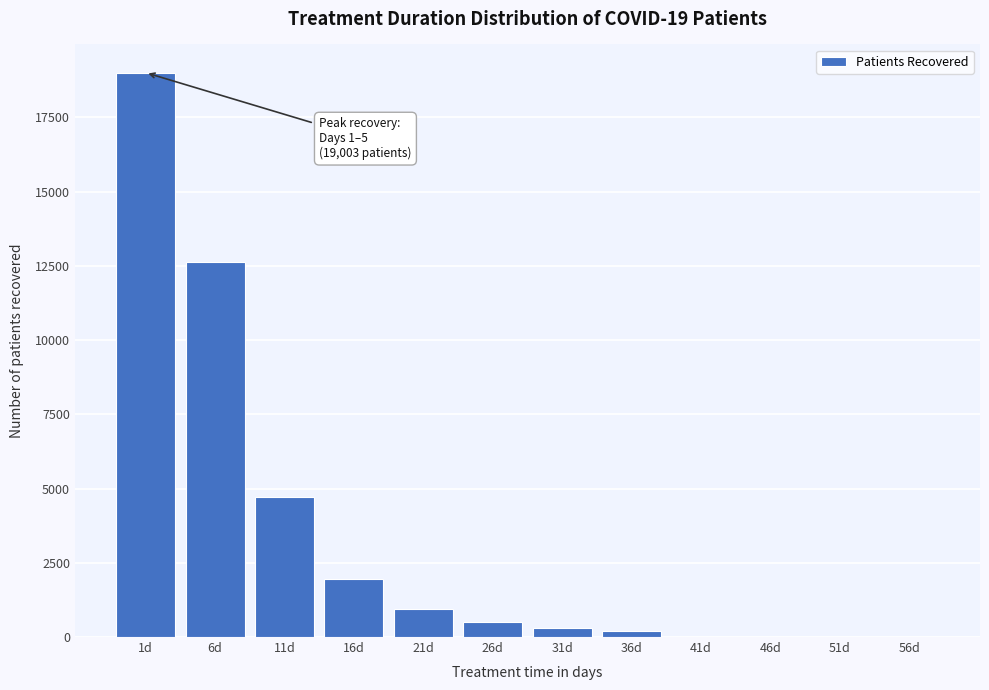

Reading right to left, what are all the values shown in this chart?

56d=0	51d=0	46d=0	41d=0	36d=196	31d=301	26d=510	21d=944	16d=1946	11d=4700	6d=12632	1d=19003